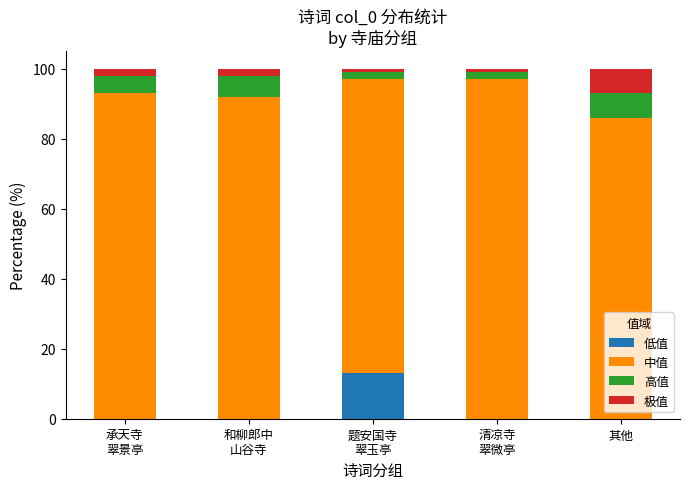

What is the highest value of the 低值 series?

13